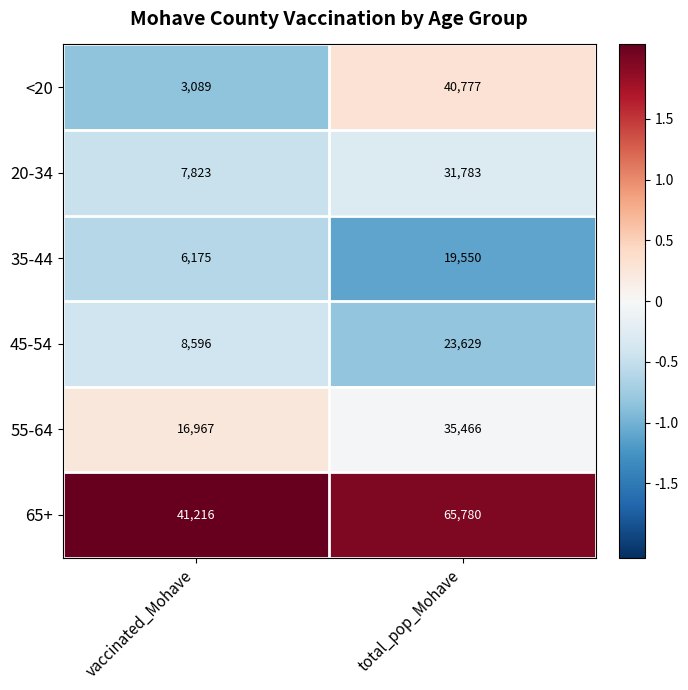

At total_pop_Mohave, list the series in order from largest to smallest.

65+, <20, 55-64, 20-34, 45-54, 35-44